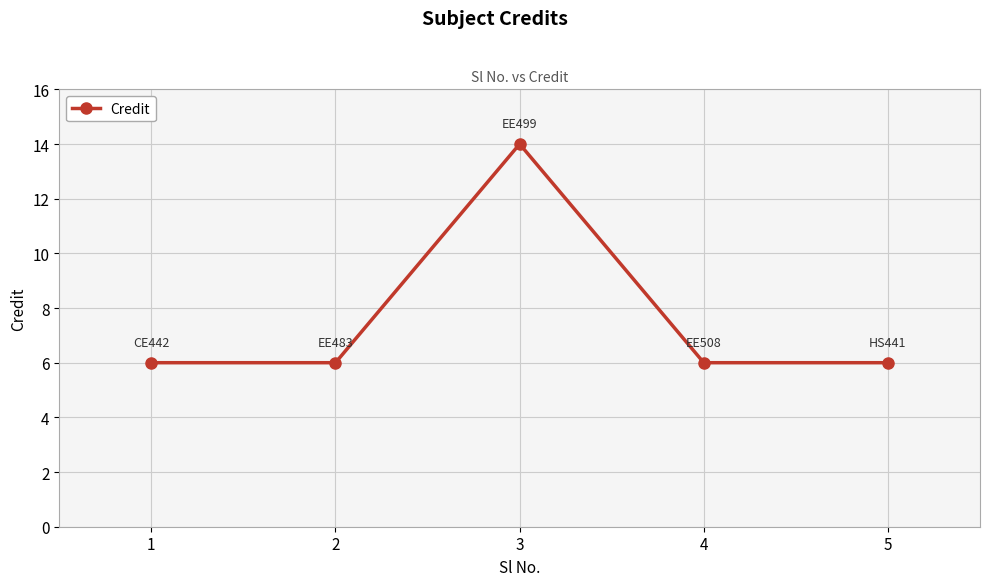

Where is the first local maximum?

3